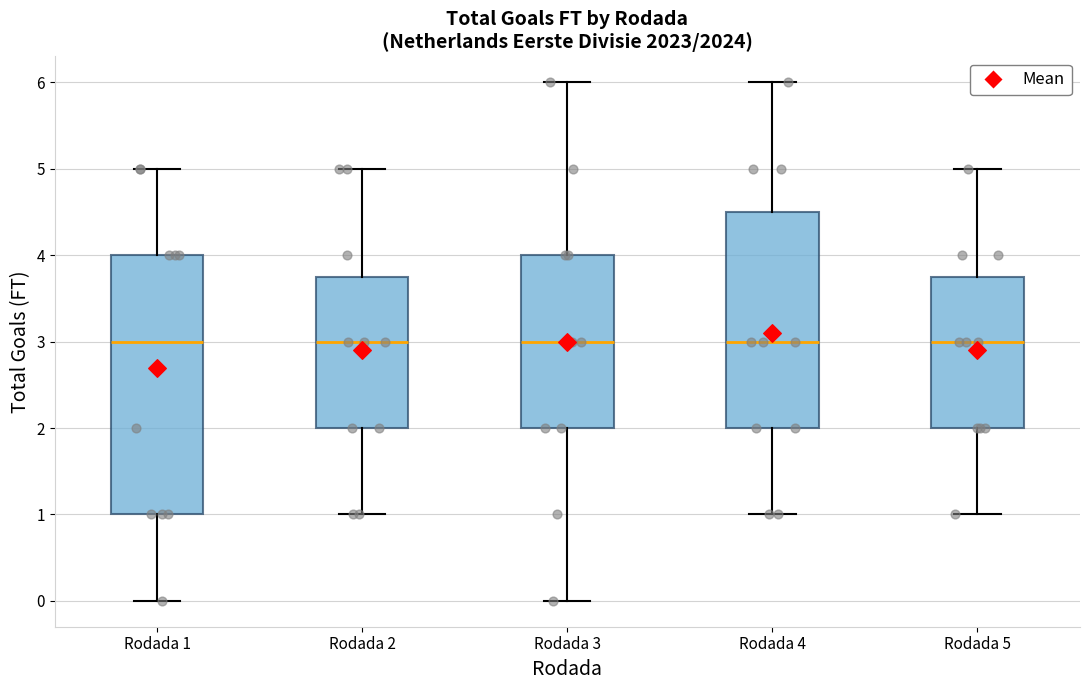

Reading left to right, transcribe this box plot: for each box, give where its median line is, the range the box spans, and where its two whiskers end, as read against the y-axis. The values are not printed on the chart, so give them approximately, as read against the axis.

Rodada 1: median 3.0, box 1.0 to 4.0, whiskers 0.0 to 5.0
Rodada 2: median 3.0, box 2.0 to 3.8, whiskers 1.0 to 5.0
Rodada 3: median 3.0, box 2.0 to 4.0, whiskers 0.0 to 6.0
Rodada 4: median 3.0, box 2.0 to 4.5, whiskers 1.0 to 6.0
Rodada 5: median 3.0, box 2.0 to 3.8, whiskers 1.0 to 5.0